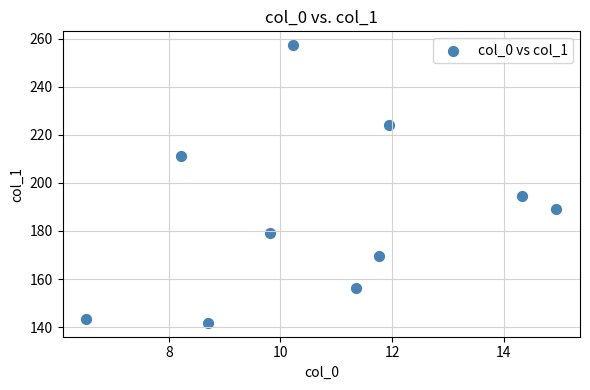

What Y value in the scatter plot is closest to 199?

194.7